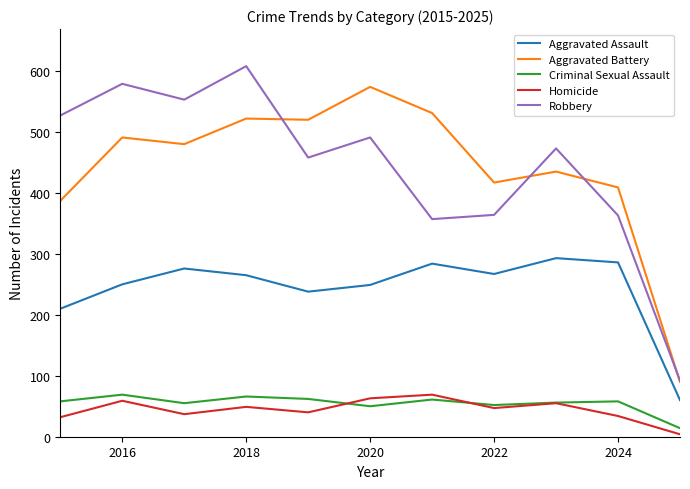

Which series has the largest range (max minus min)?

Robbery